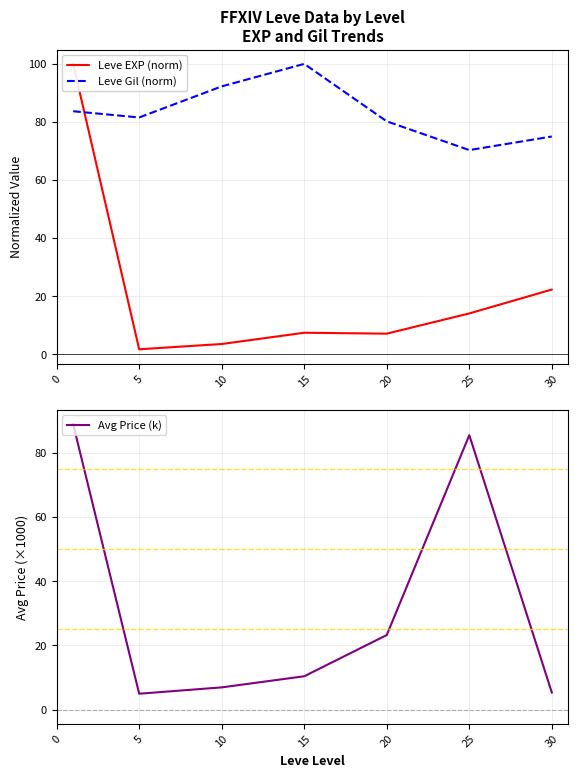

What is the spread (max minus min) of values at 30?

69.7